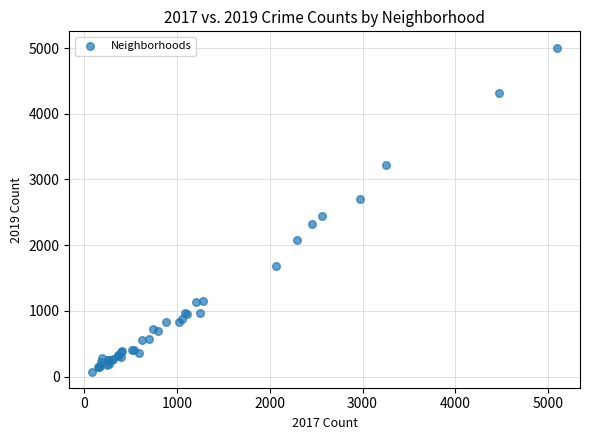

What Y value in the scatter plot is closest to 2542?

2441